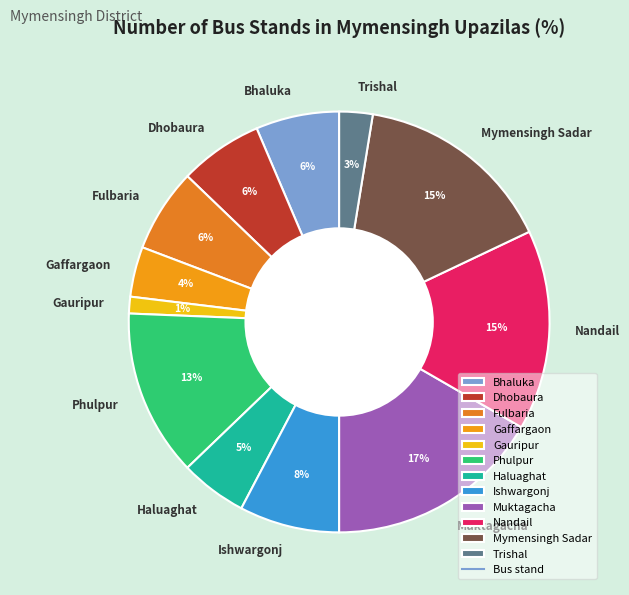

True or false: Fulbaria accounts for 6% of the total.

True